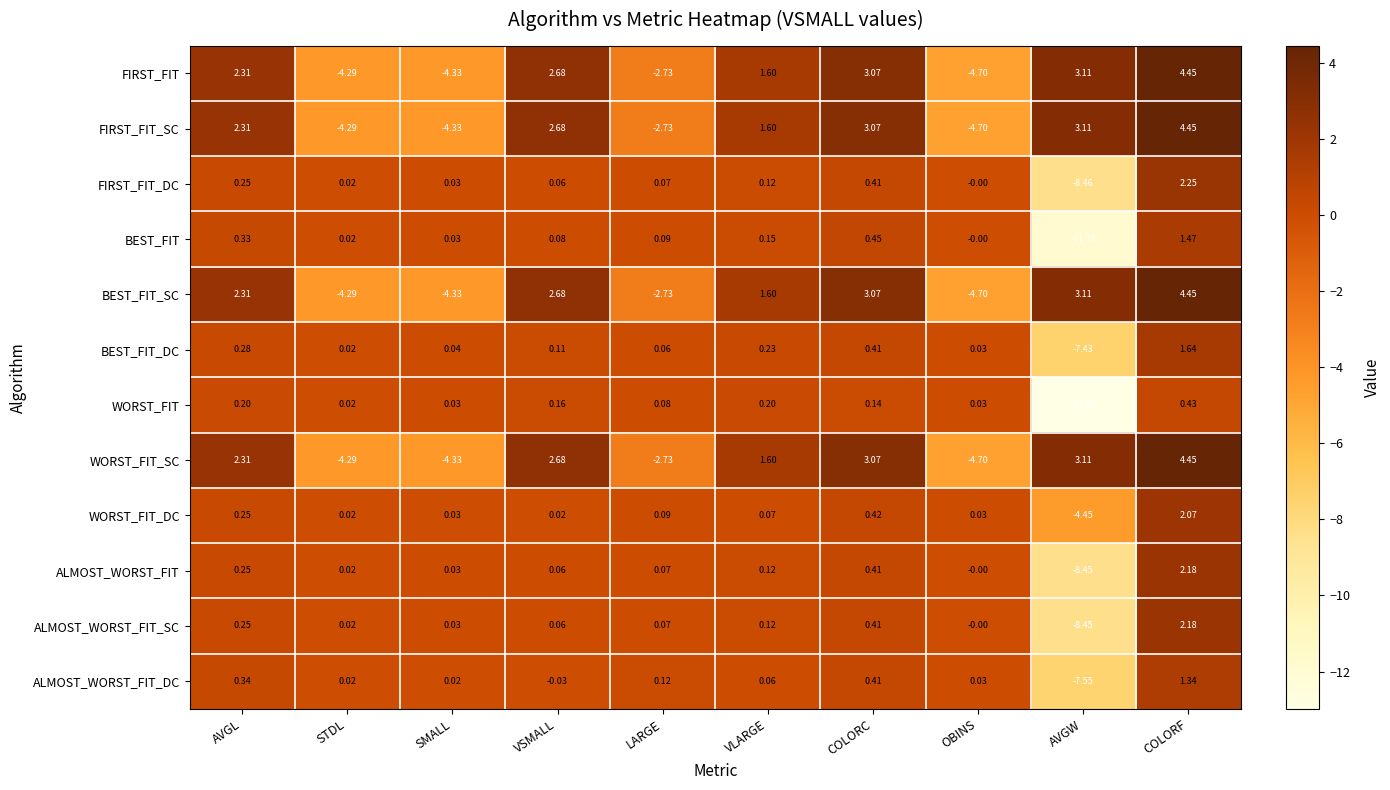

List the labels in order of BEST_FIT_SC value, largest first.

COLORF, AVGW, COLORC, VSMALL, AVGL, VLARGE, LARGE, STDL, SMALL, OBINS